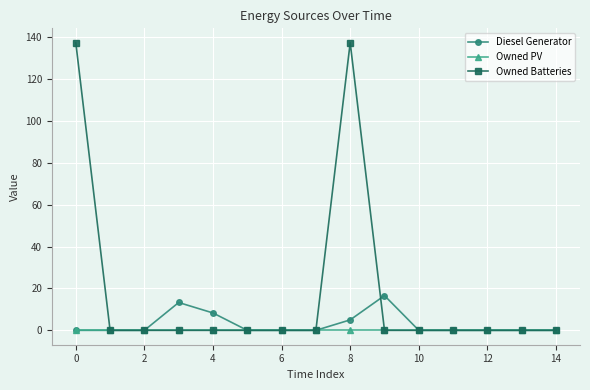

Which series has the largest total across all categories?

Owned Batteries